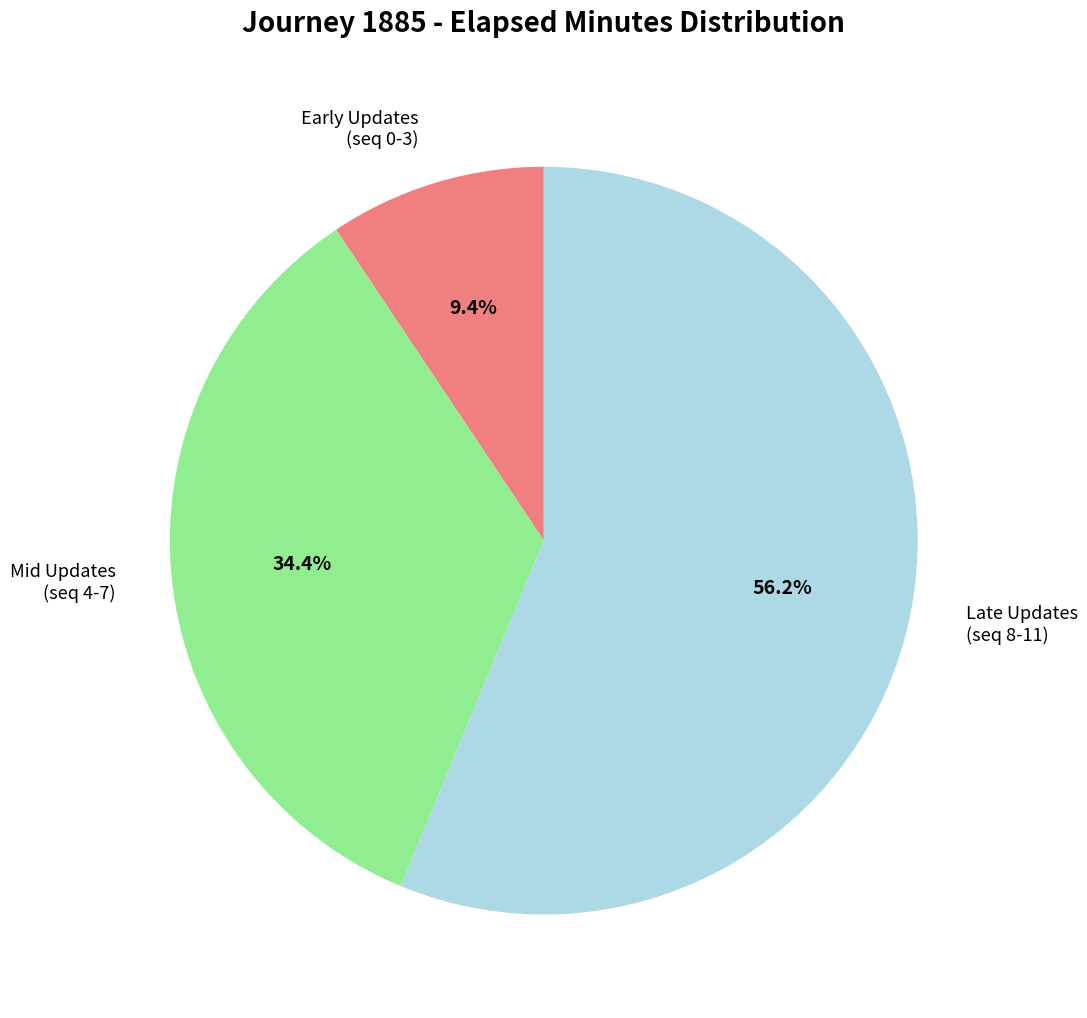

Is there any slice that represents more than half of the pie?

Yes